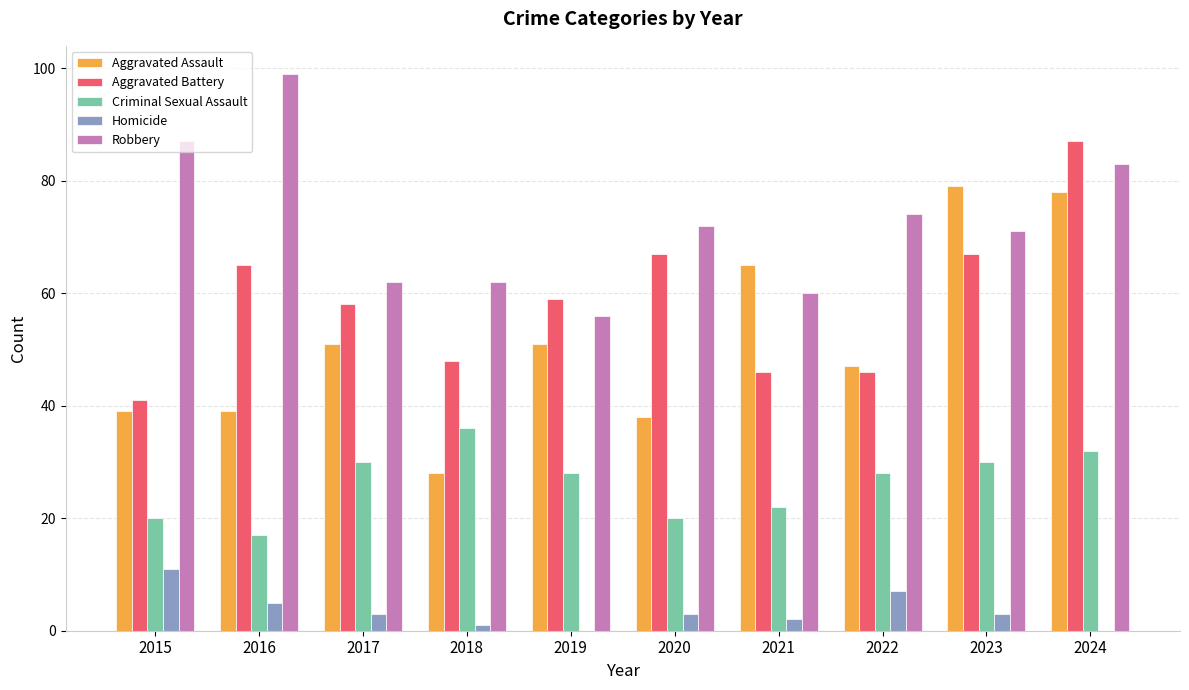

How many categories are shown in the chart?

10